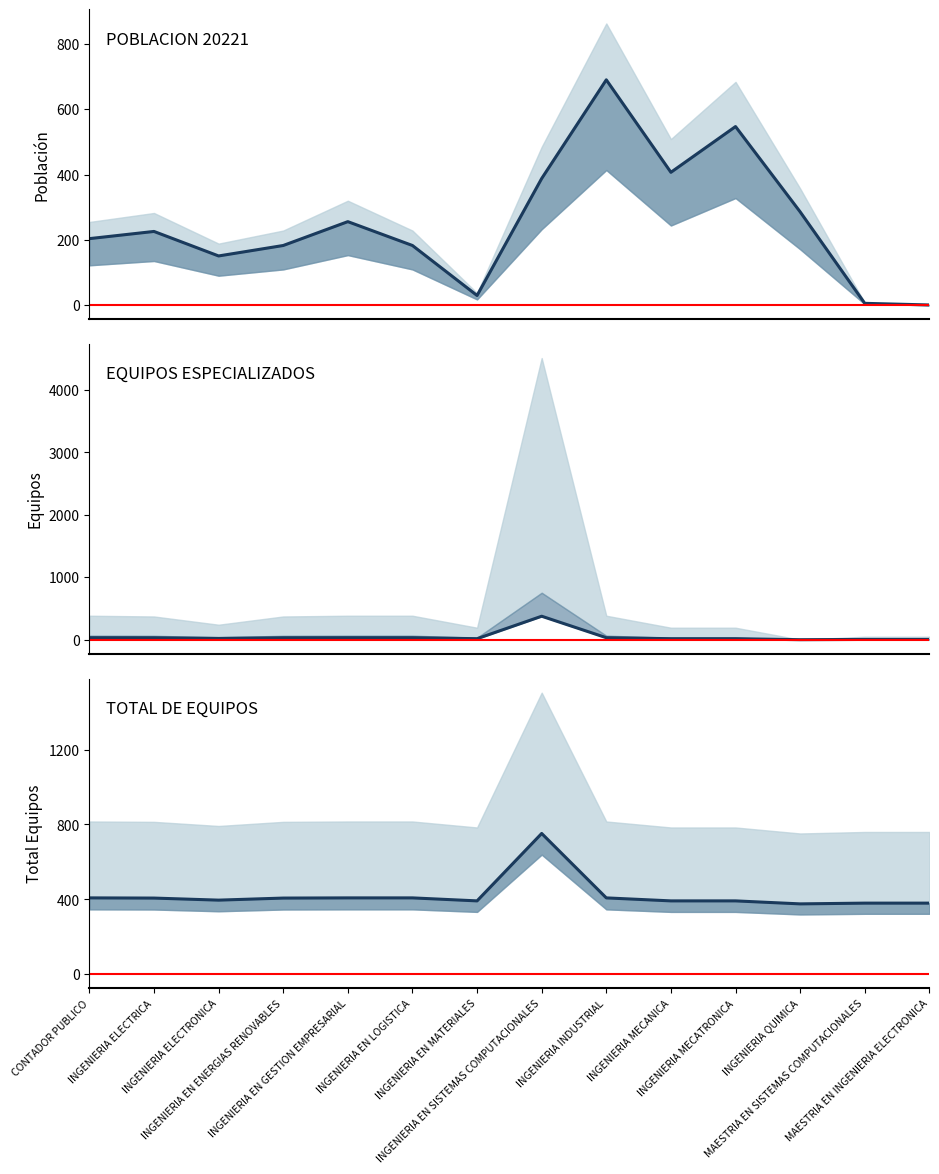

Which series has the largest total across all categories?

TOTAL DE EQUIPOS